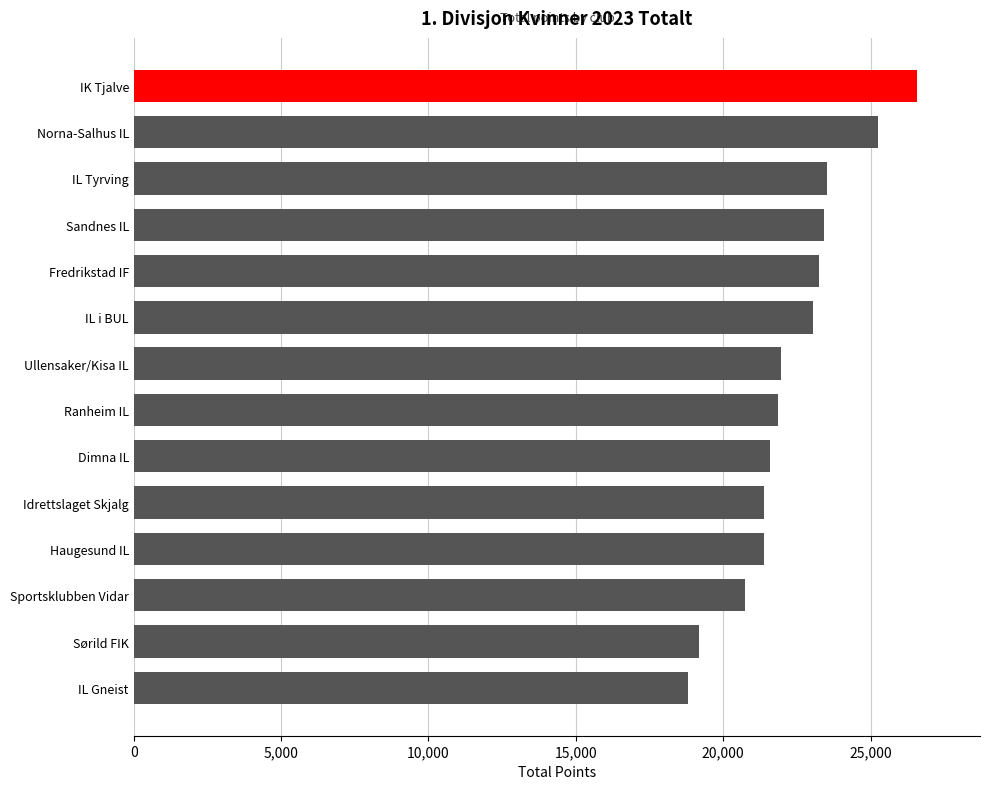

Which label corresponds to the largest value in the chart?

IK Tjalve